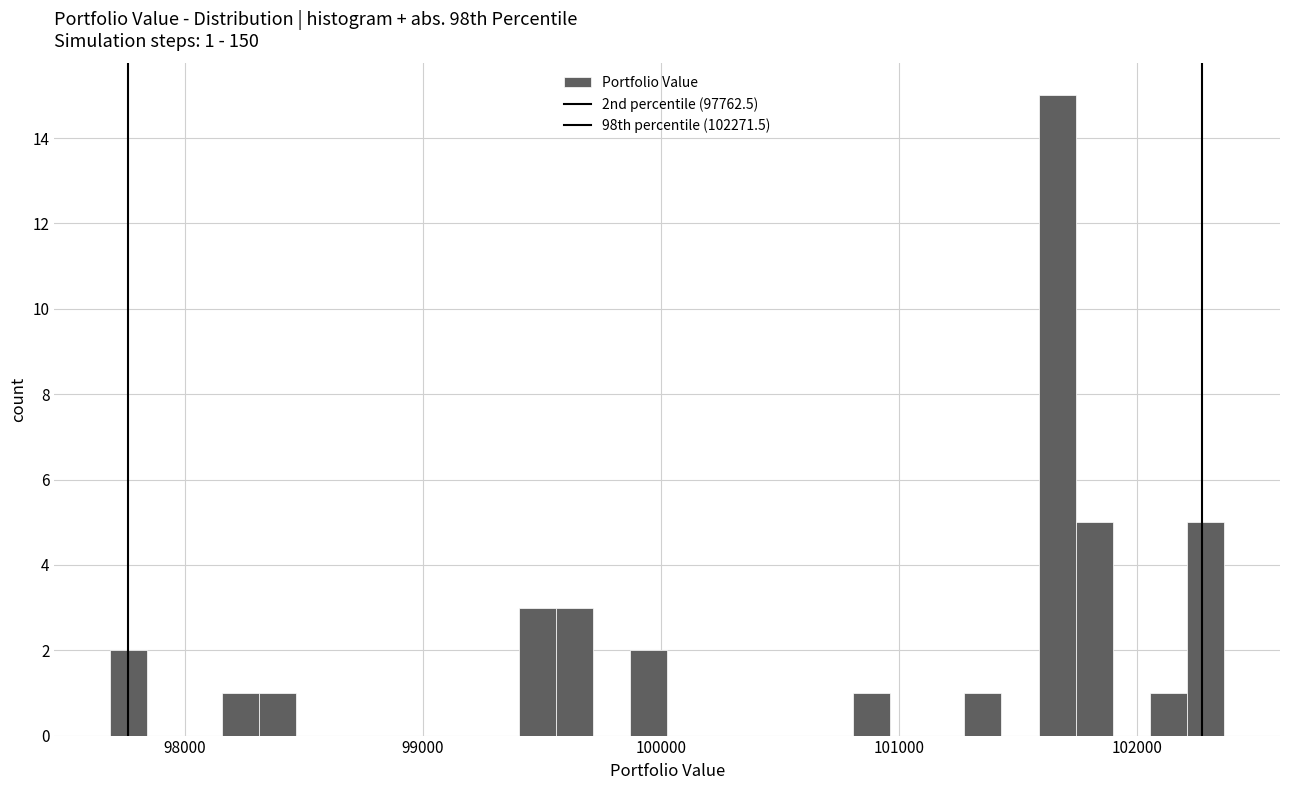

Read against the x-axis, roughly where is the centre of the tallest bar?

101700